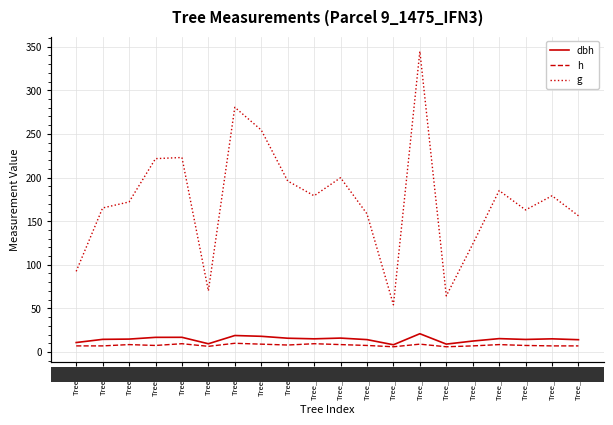

Reading left to right, what are all the values shown in this chart?

dbh: 10.8	14.5	14.8	16.8	16.9	9.4	18.9	18.0	15.8	15.1	15.9	14.2	8.3	20.9	9.1	12.6	15.3	14.4	15.1	14.1
h: 7.0	7.0	8.5	7.5	9.5	6.5	10.0	9.0	8.0	9.5	8.5	7.5	6.0	9.0	6.0	7.0	8.5	7.5	7.0	7.0
g: 92.5	165.1	172.0	221.7	223.0	70.1	280.6	254.5	196.1	179.1	199.8	158.4	54.1	344.7	64.3	123.7	185.1	162.9	179.1	156.2